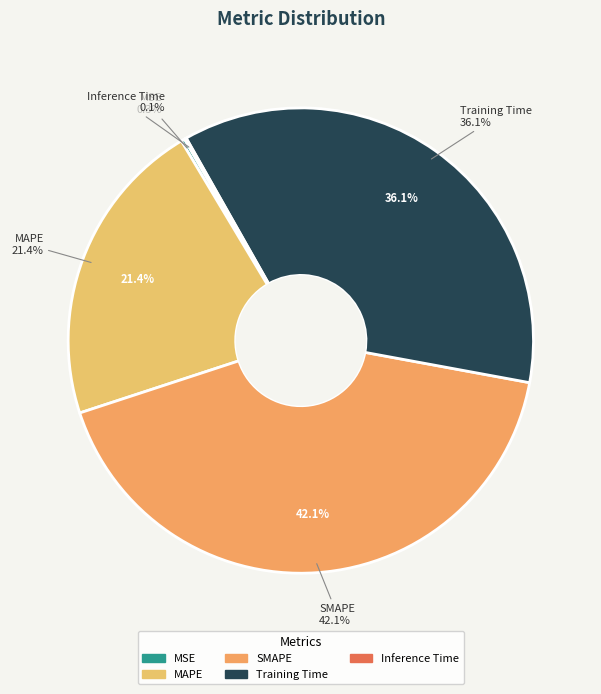

What is the smallest slice in the pie chart?

Inference Time